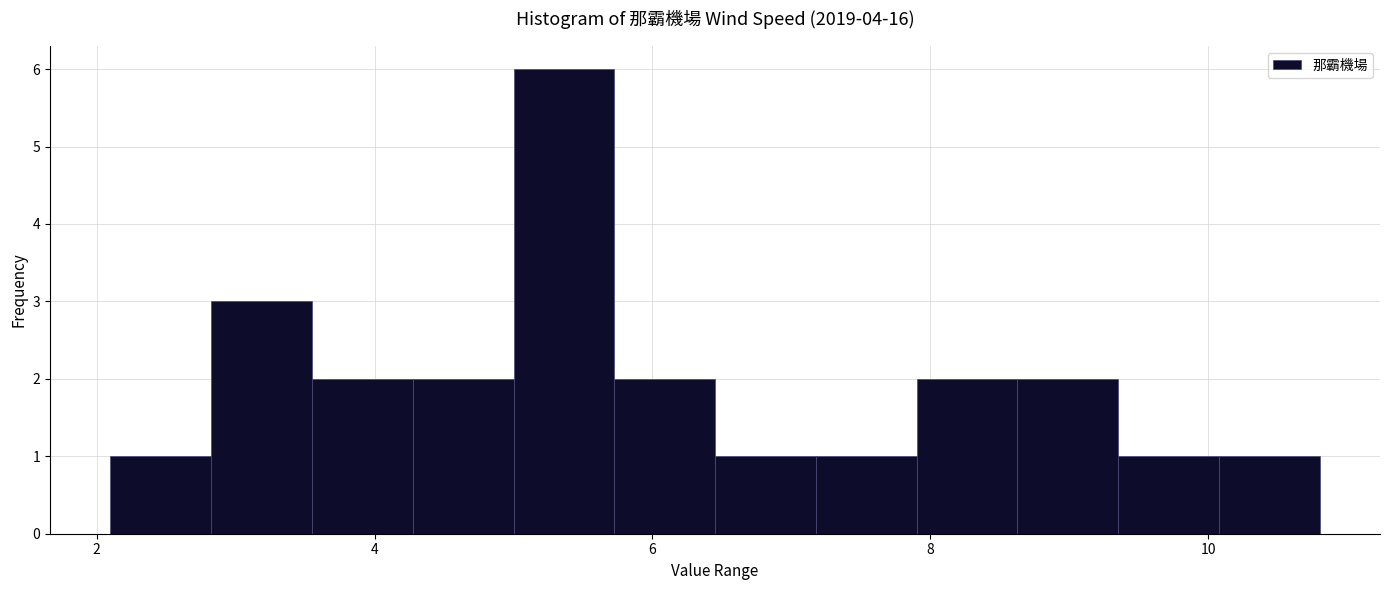

Read against the x-axis, roughly where is the centre of the tallest bar?

5.4